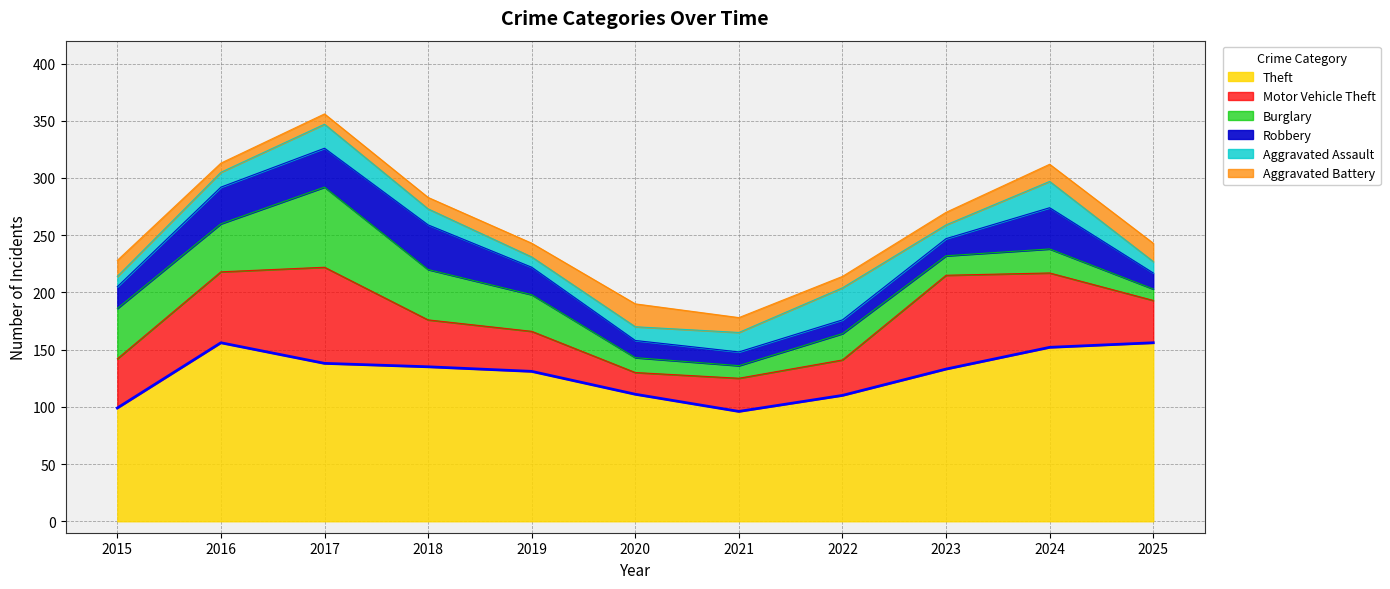

How many intersections are there between Burglary and Aggravated Assault?

3